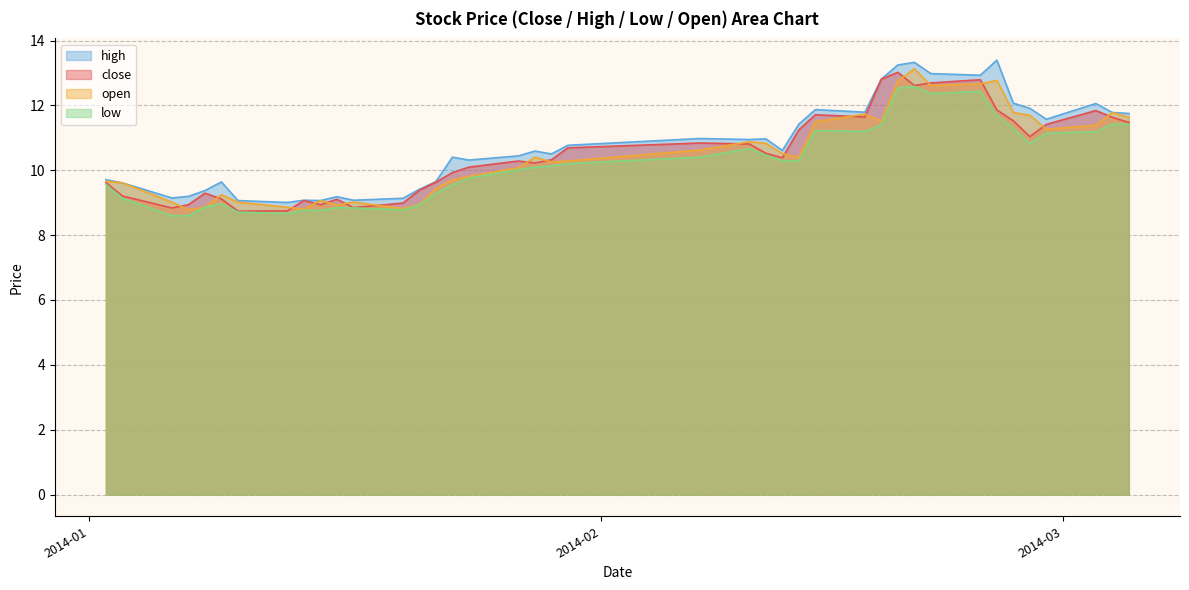

What is the highest value of the low series?

12.6